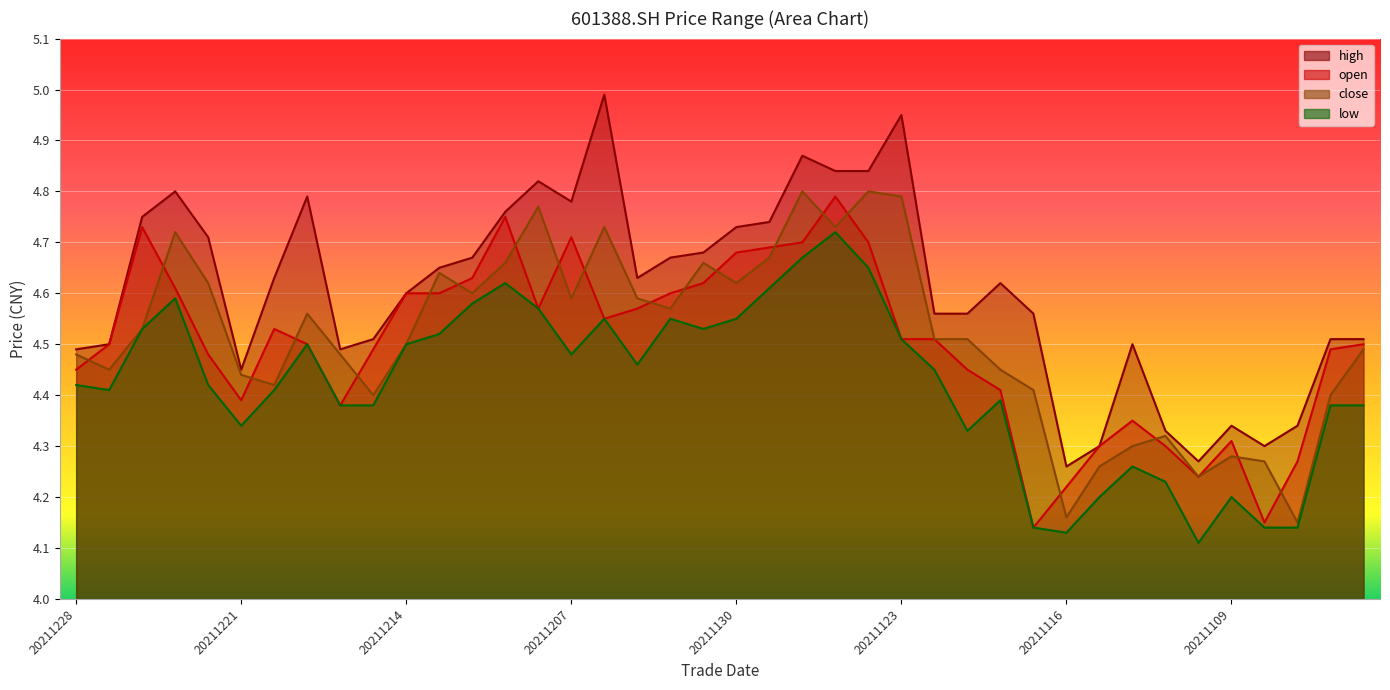

Rank the categories by close value from lowest to highest.

20211105, 20211116, 20211110, 20211115, 20211108, 20211109, 20211112, 20211111, 20211215, 20211104, 20211117, 20211220, 20211221, 20211227, 20211118, 20211228, 20211216, 20211103, 20211214, 20211122, 20211119, 20211224, 20211217, 20211202, 20211207, 20211203, 20211210, 20211222, 20211130, 20211213, 20211209, 20211201, 20211129, 20211223, 20211206, 20211125, 20211208, 20211123, 20211126, 20211124